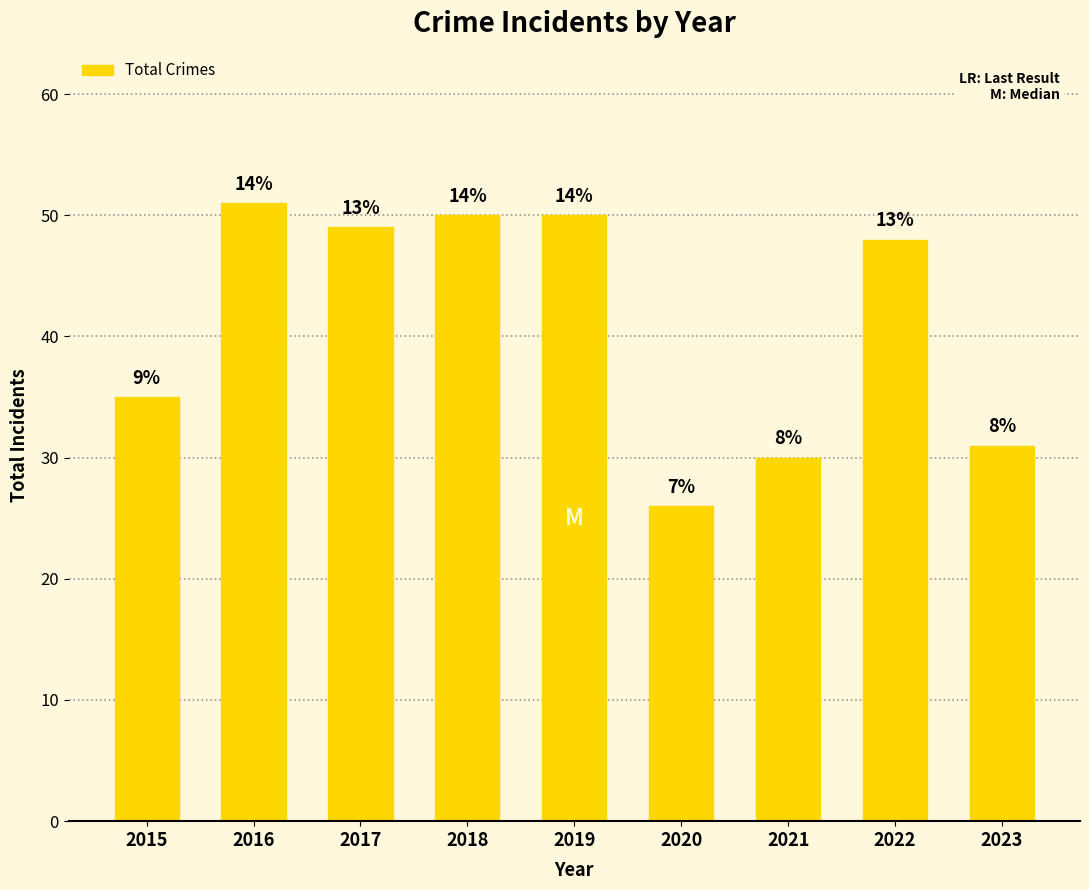

What is the value of the 8th bar from the left?

48